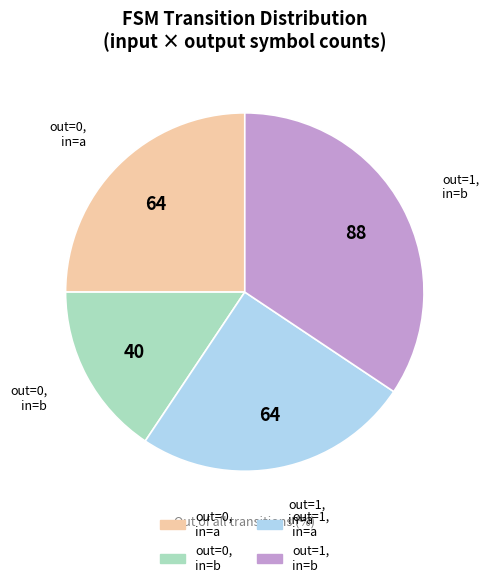

Do out=1, in=a and out=0, in=b together represent more than half of the pie?

No